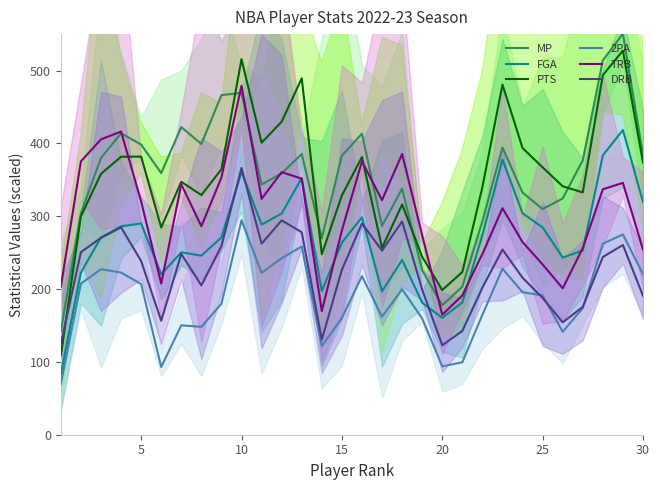

Is the value of TRB at 18 greater than the value of 2PA at 10?

Yes